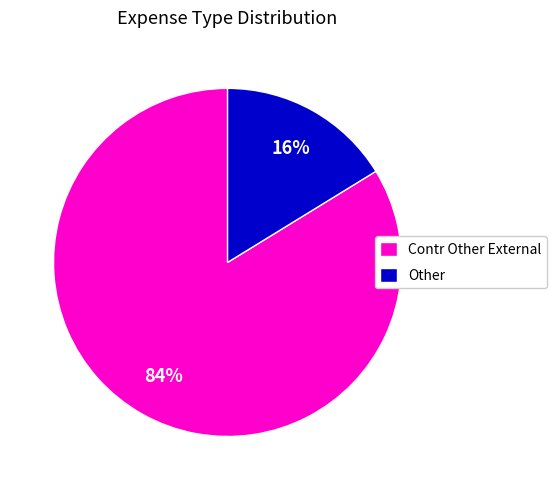

To the nearest percent, what percentage of the pie is Contr Other External?

84%